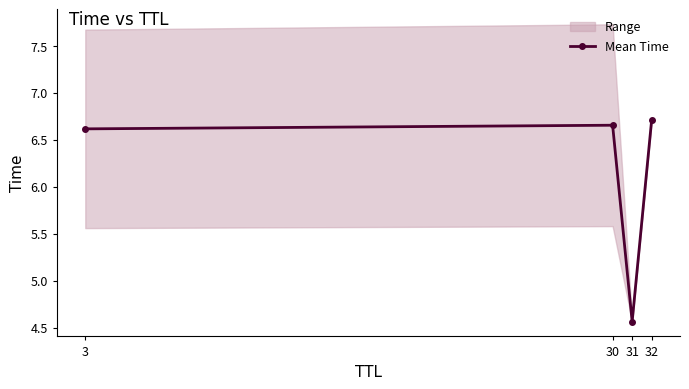

Count the values in the range 6 to 7.

3